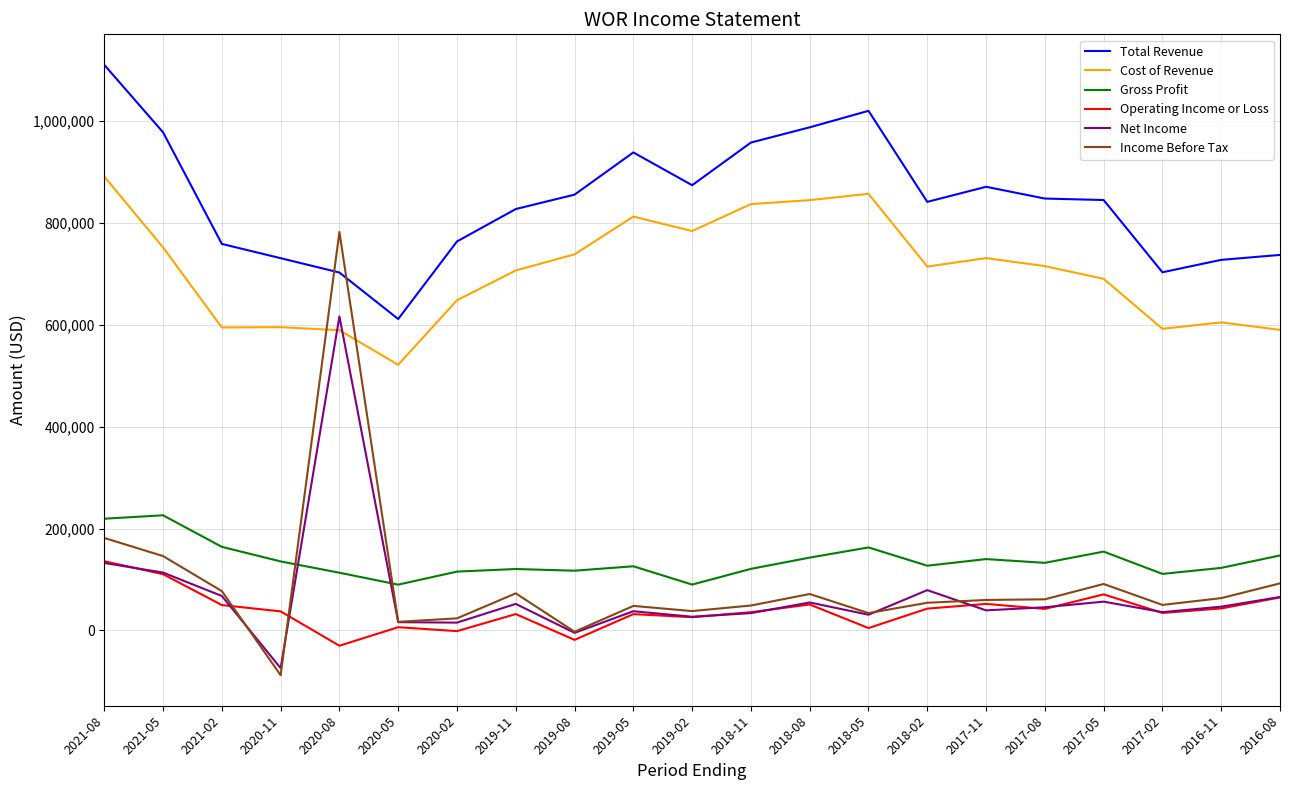

Which category has the lowest value across all series?

2020-11